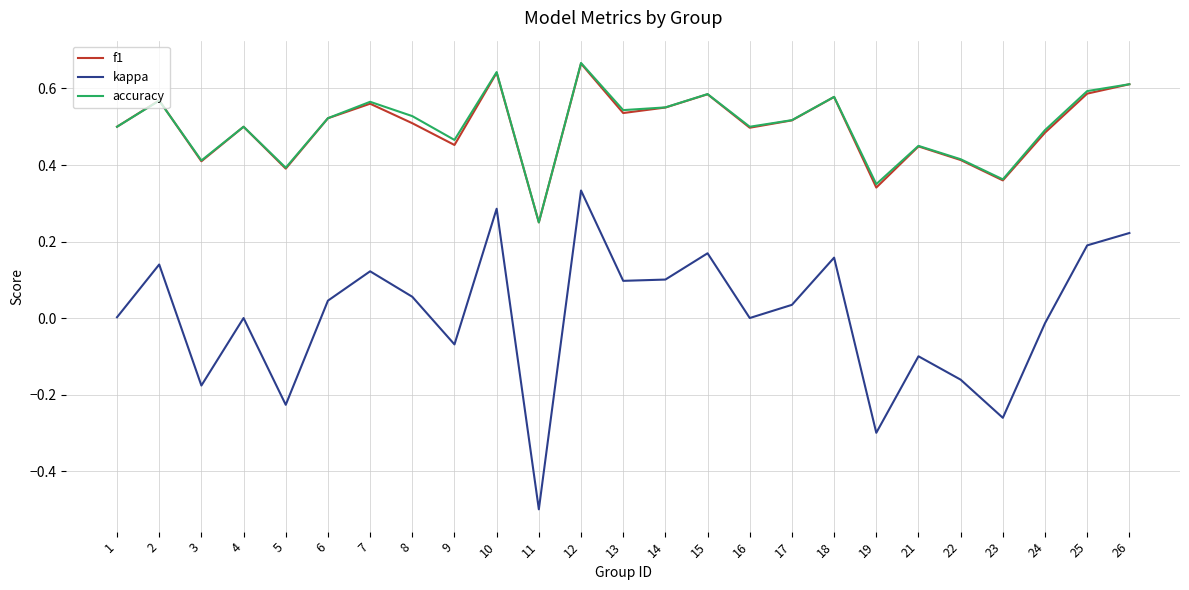

The f1 series shows 0.5 at 9. True or false?

True